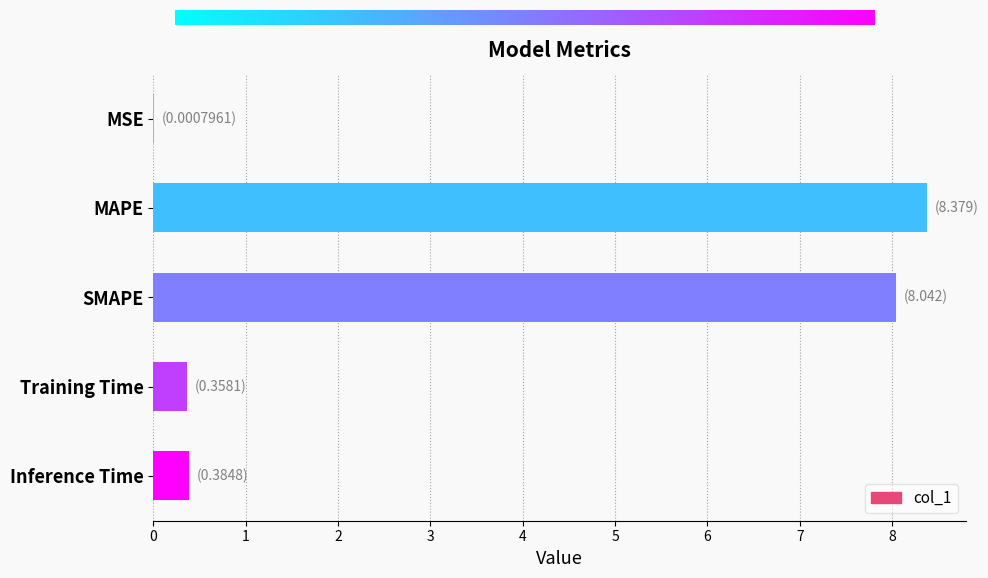

What is the ratio of the value at MAPE to the value at SMAPE?

1.0